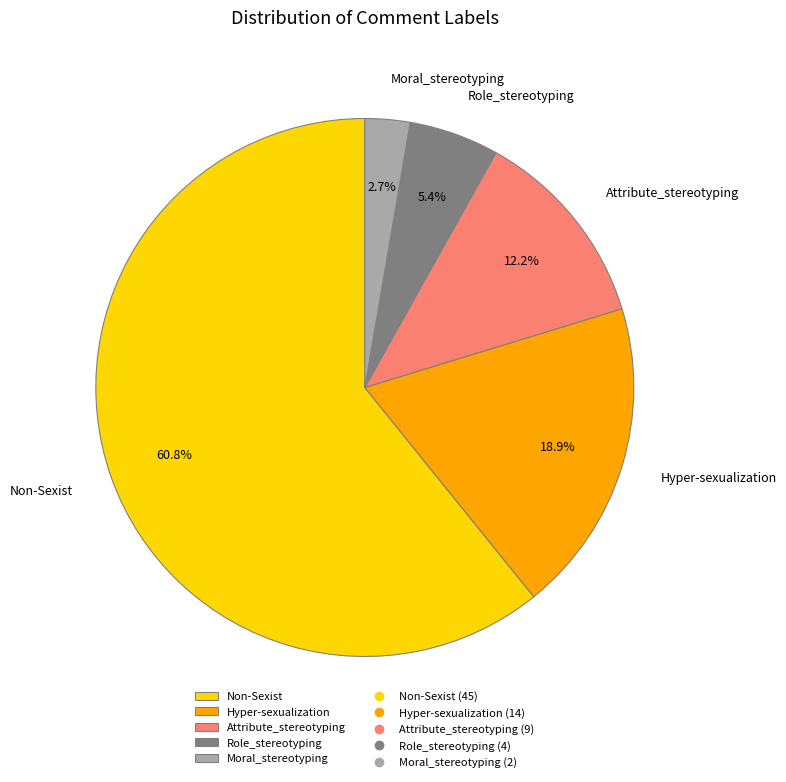

Count the number of slices in the pie.

5